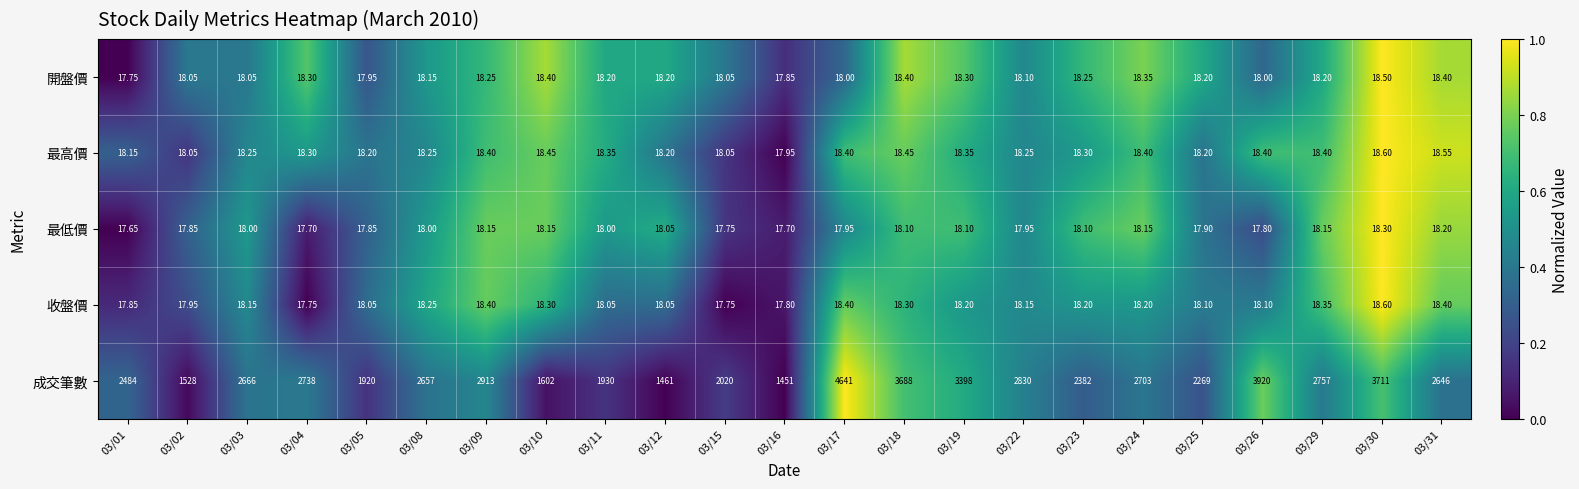

Which series has the largest total across all categories?

成交筆數